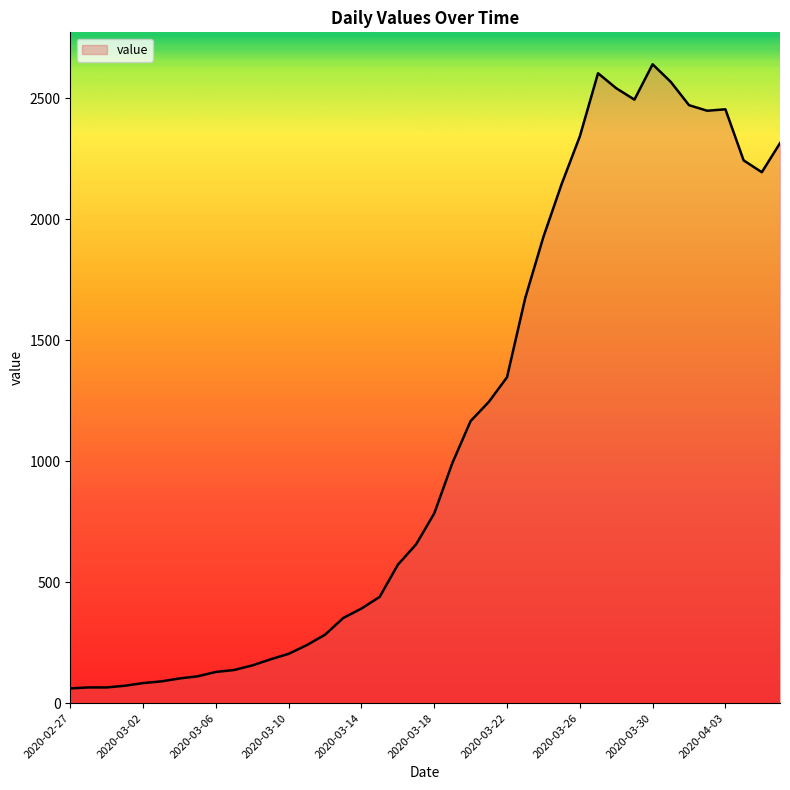

What is the difference between the maximum and minimum values?

2579